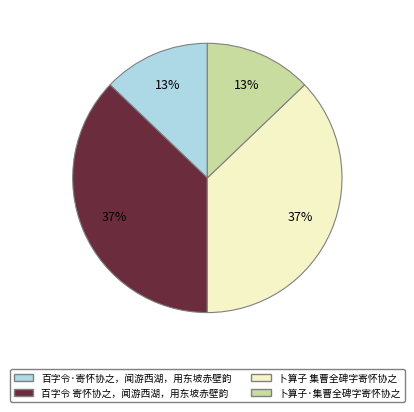

Is there any slice that represents more than half of the pie?

No